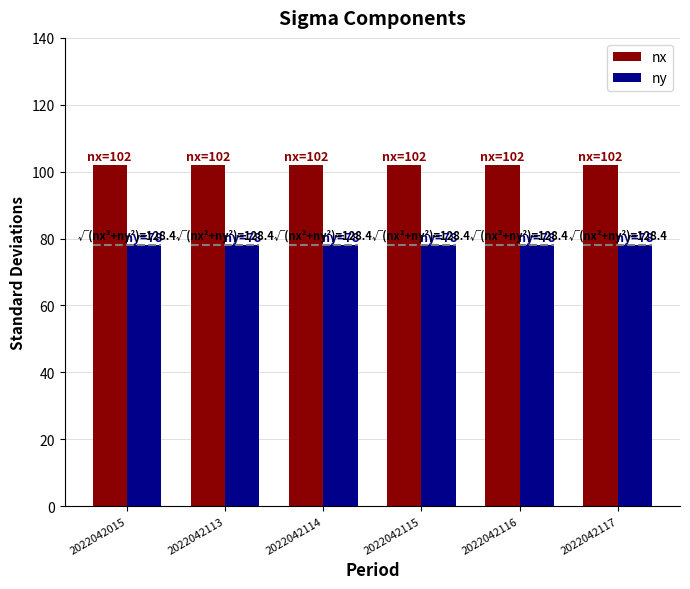

At which label does nx reach its minimum?

2022042015